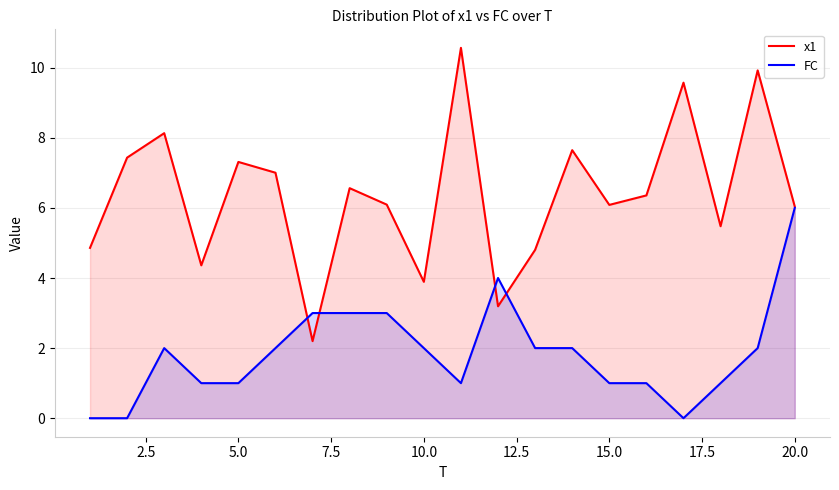

What is the sum of all FC values?

37.0